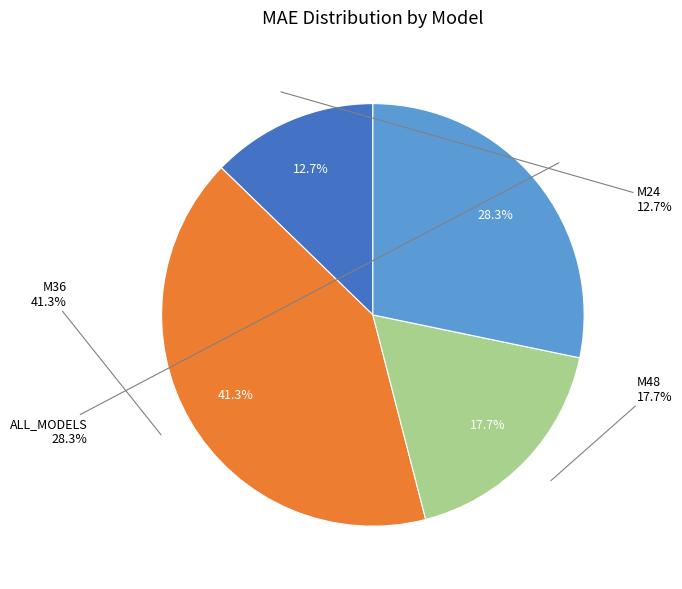

What is the largest slice in the pie chart?

M36